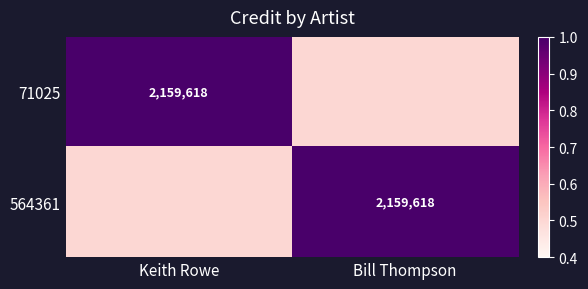

The value of 71025 at Keith Rowe is 2159618.0. True or false?

True